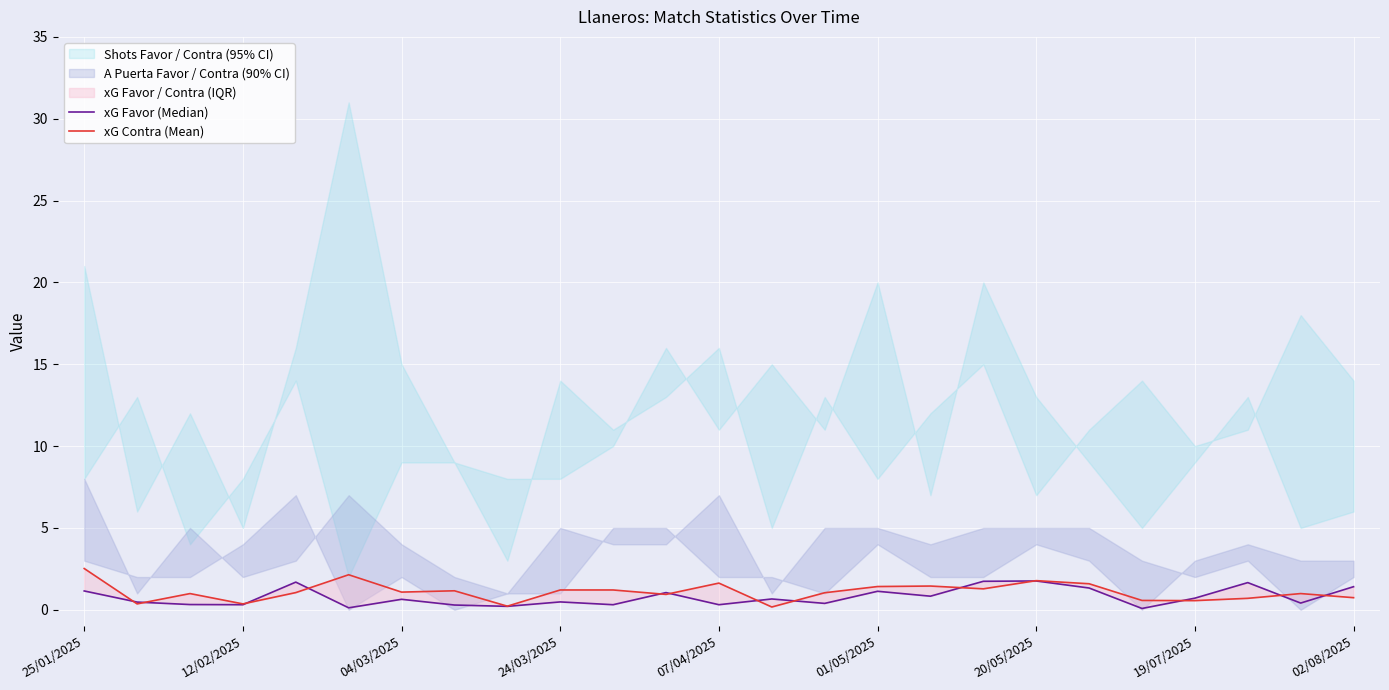

What is the value of the xG Contra (Mean) point at the 22nd from the left?

0.6